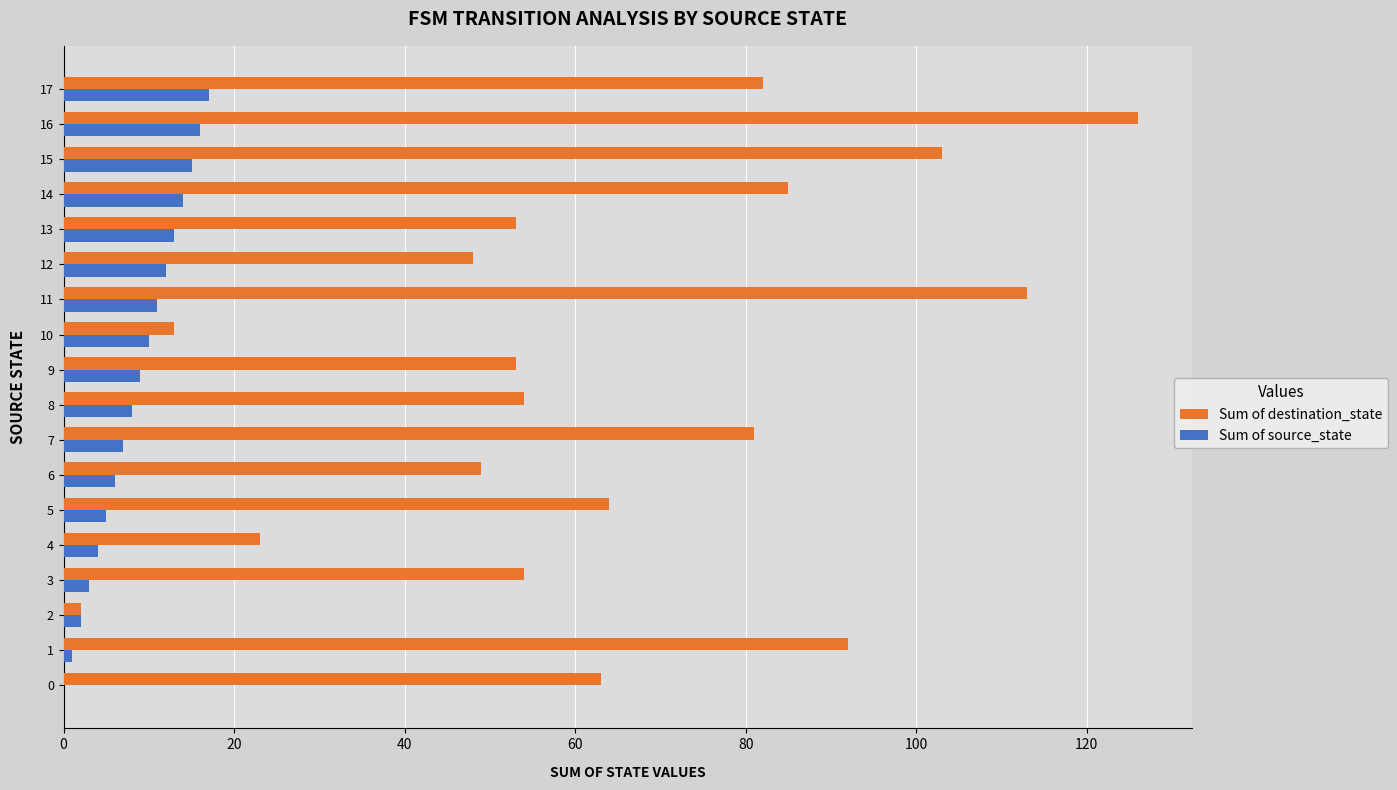

What value does the Sum of destination_state series have at 17?

82